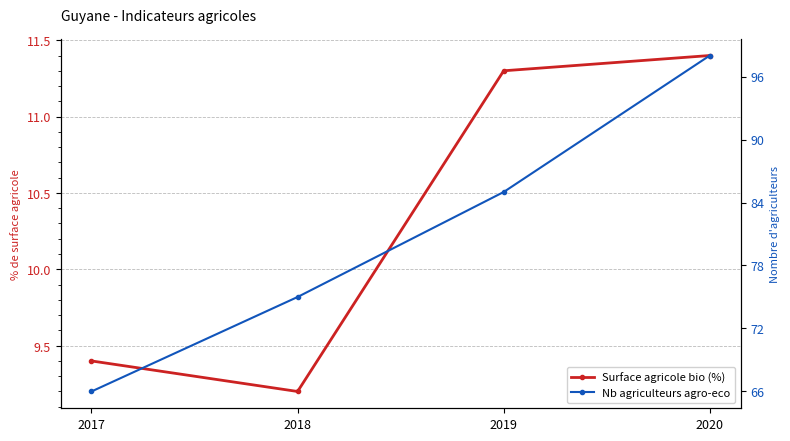

The value of Surface agricole bio (%) at 2018 is 9.2. True or false?

True